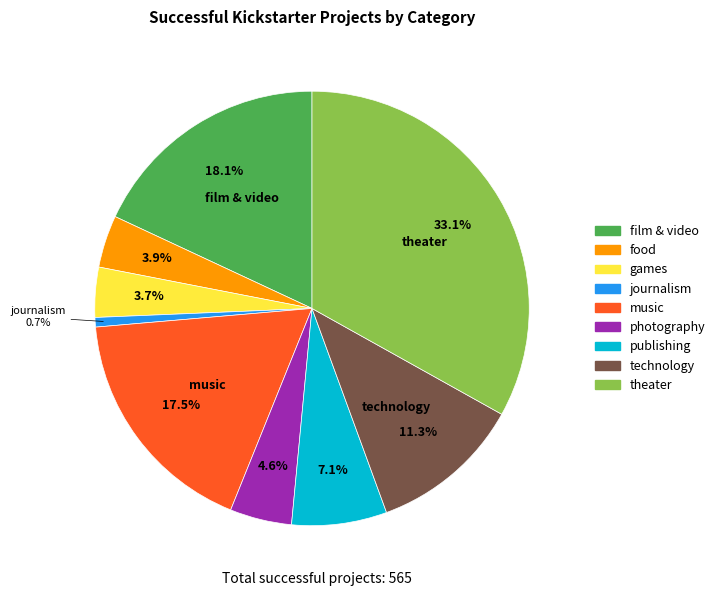

What portion of the pie excludes music?

82.5%